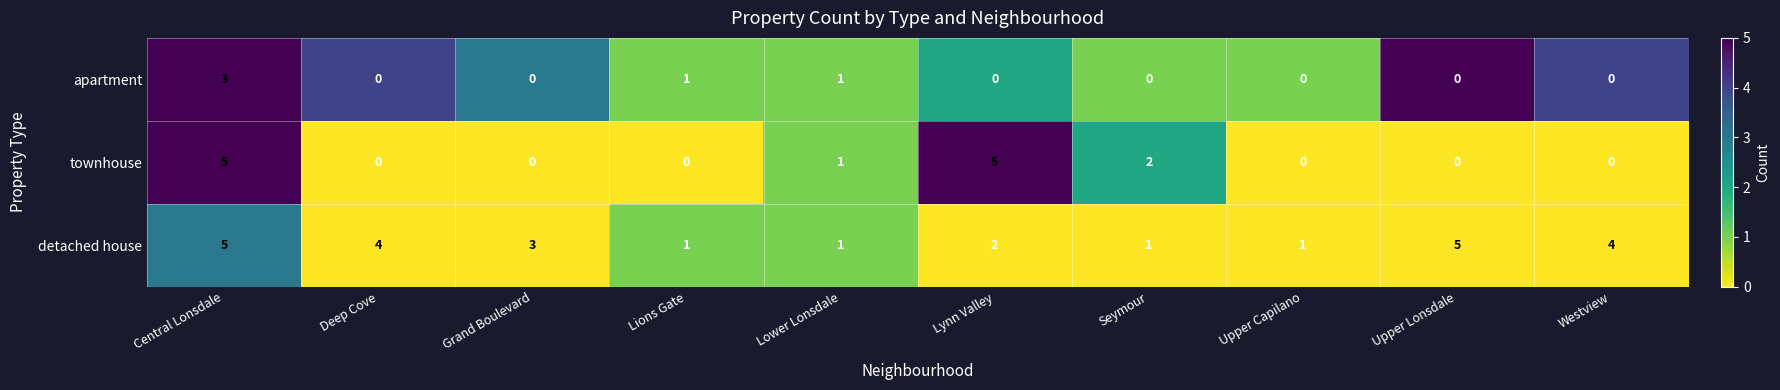

How many distinct data groups are displayed?

3